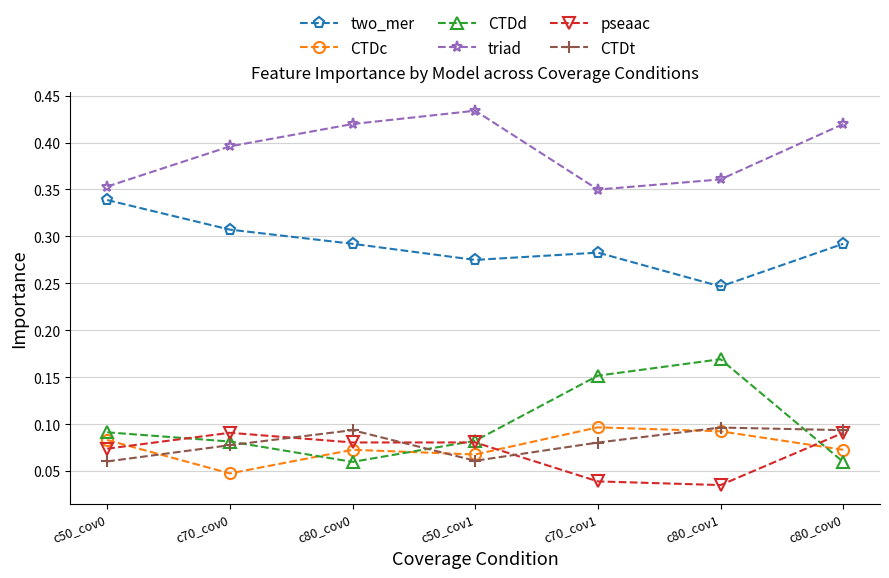

The CTDd series shows 0.2 at c80_cov1. True or false?

False